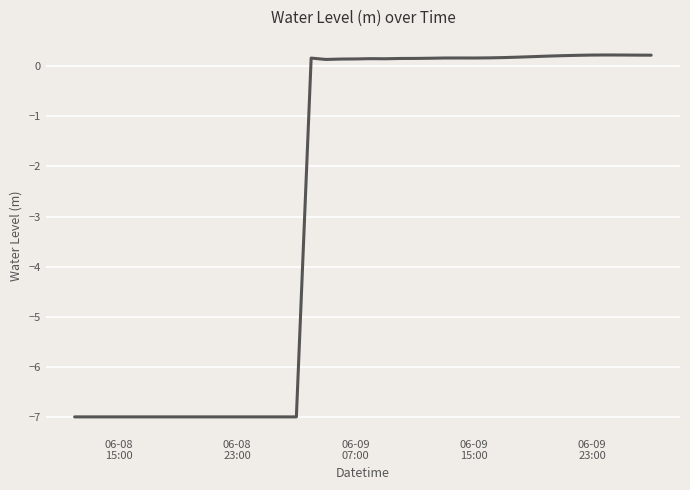

What is the difference between the maximum and minimum values?

7.2